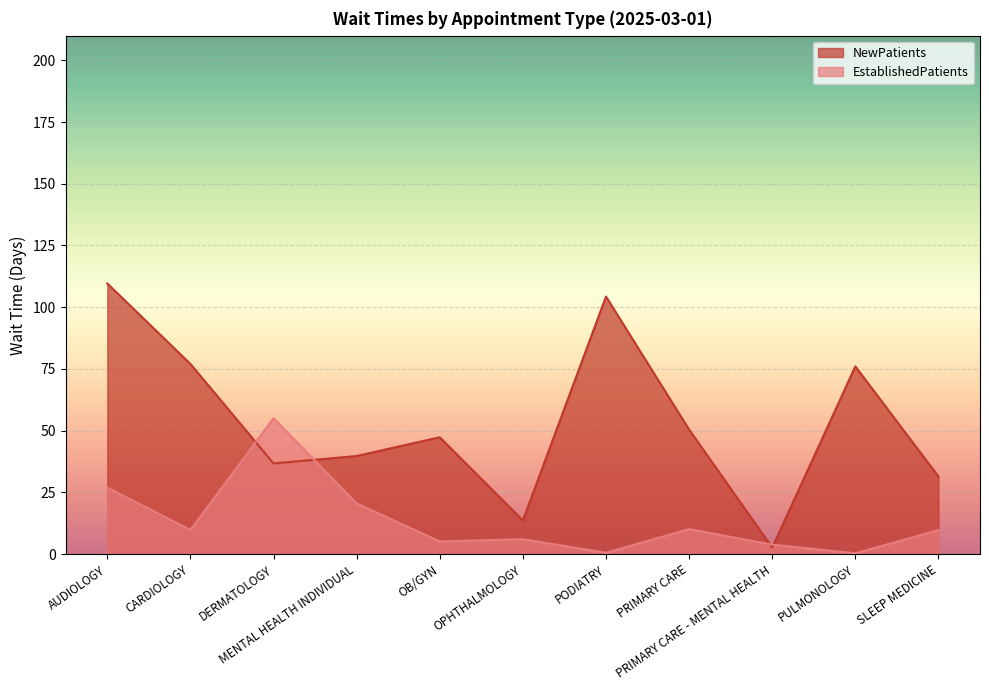

What is the sum of all NewPatients values?

588.6